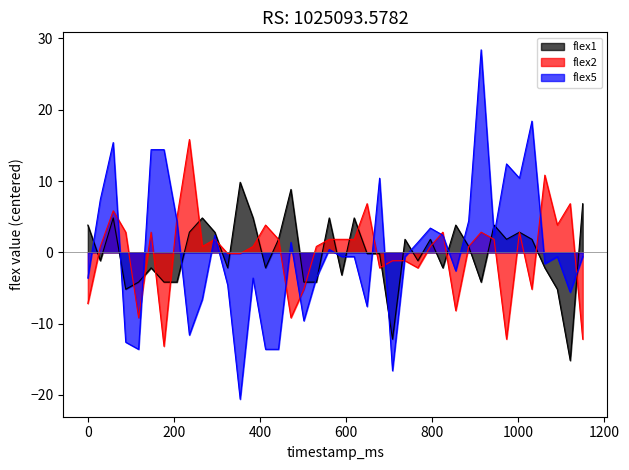

At which category is the sum across all series the highest?

914